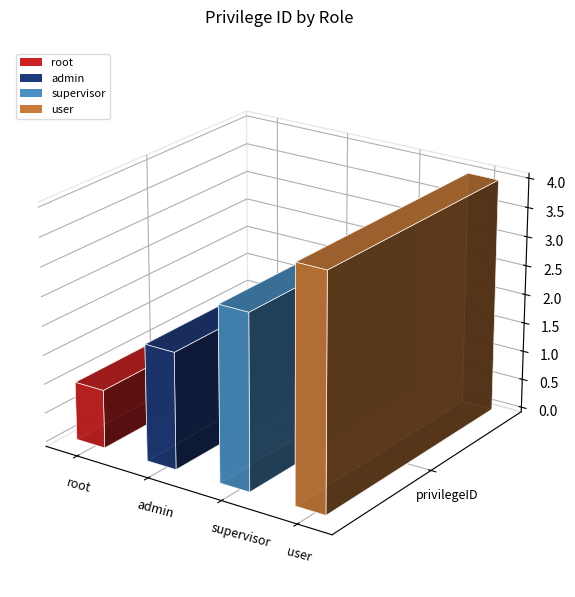

What is the change in value from root to supervisor?

+2